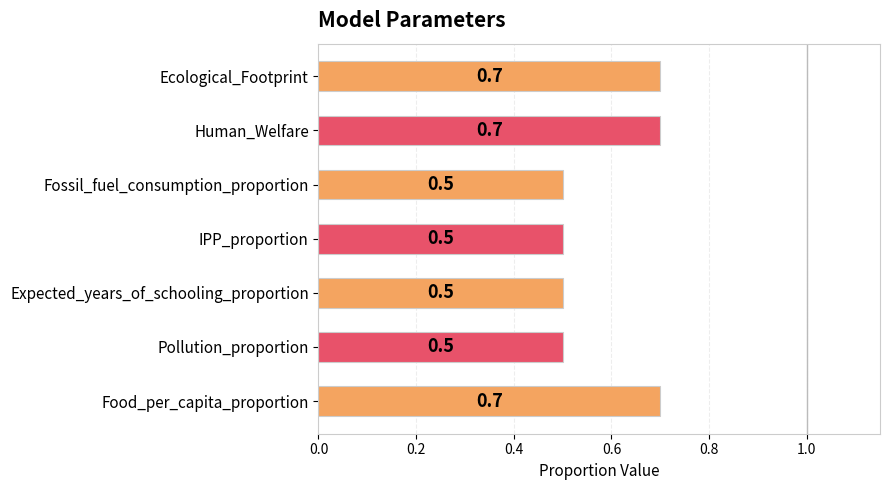

What is the minimum value shown in the chart?

0.5